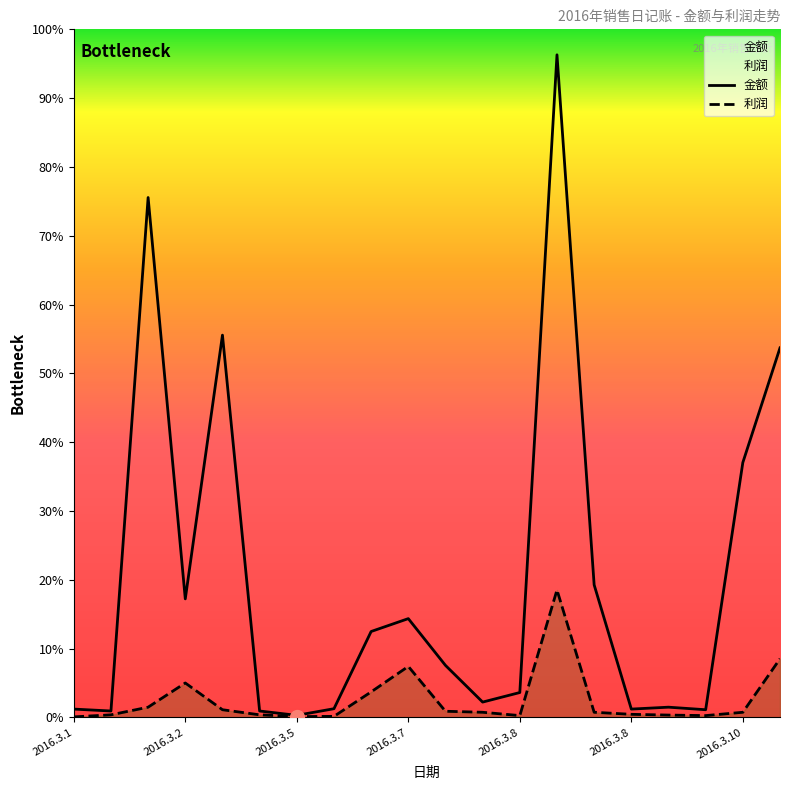

What is the difference between the maximum and minimum values in the 金额 series?

2592.0